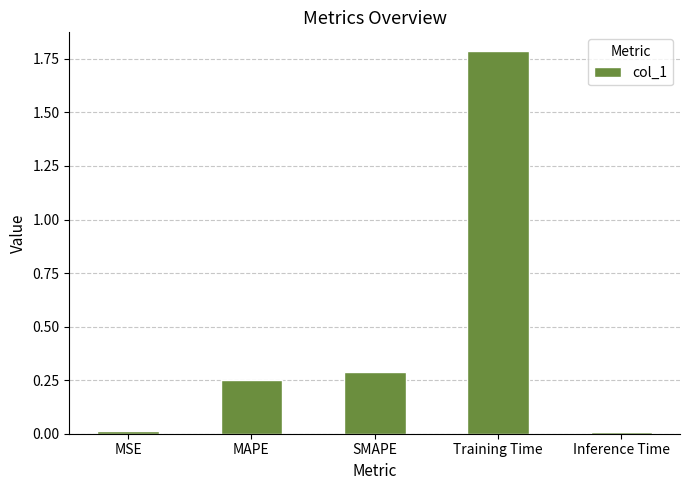

What is the maximum value shown in the chart?

1.8